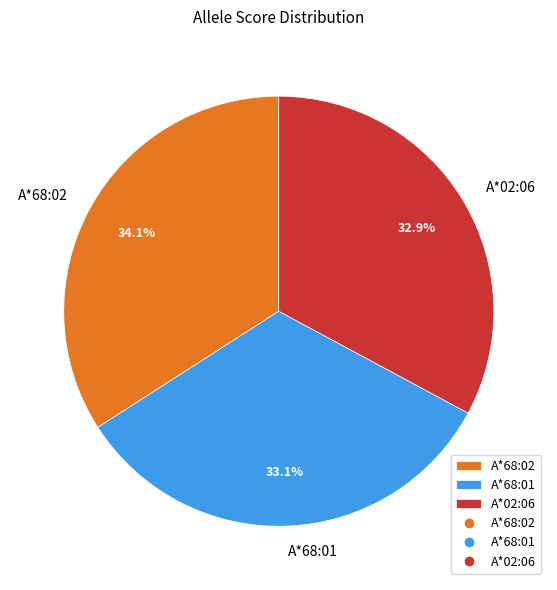

Do A*68:02 and A*68:01 together represent more than half of the pie?

Yes